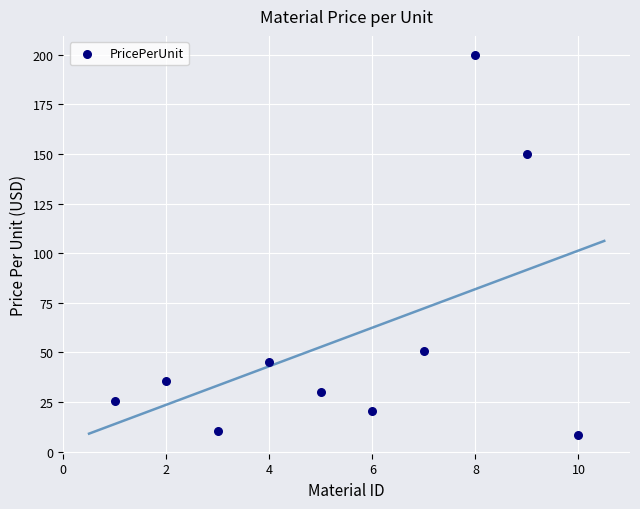

What Y value in the scatter plot is closest to 104?

150.0